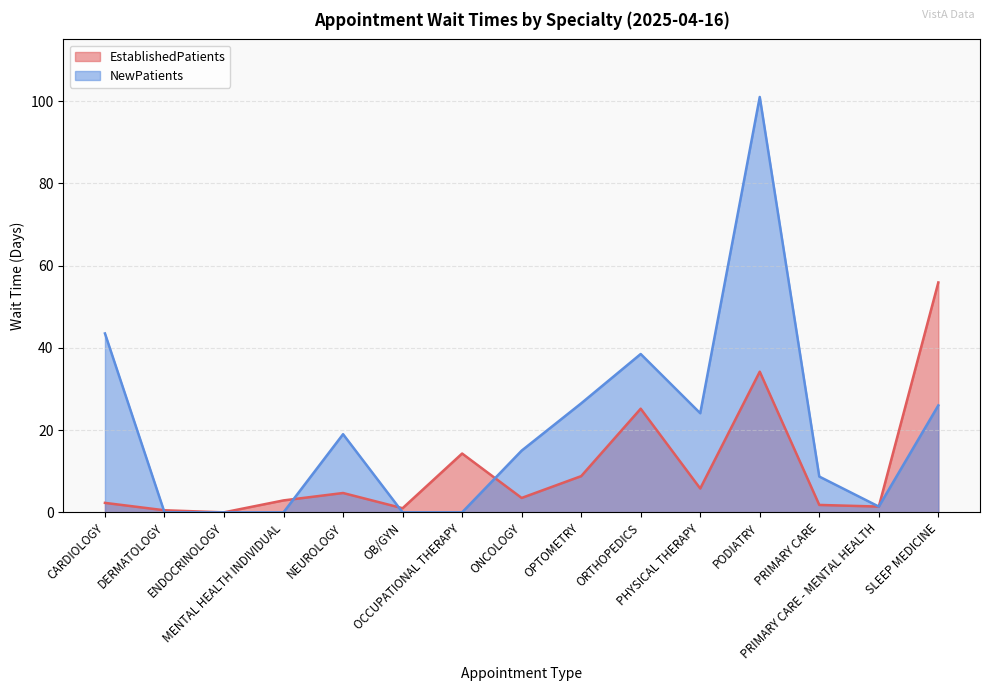

The NewPatients series shows 38.5 at SLEEP MEDICINE. True or false?

False